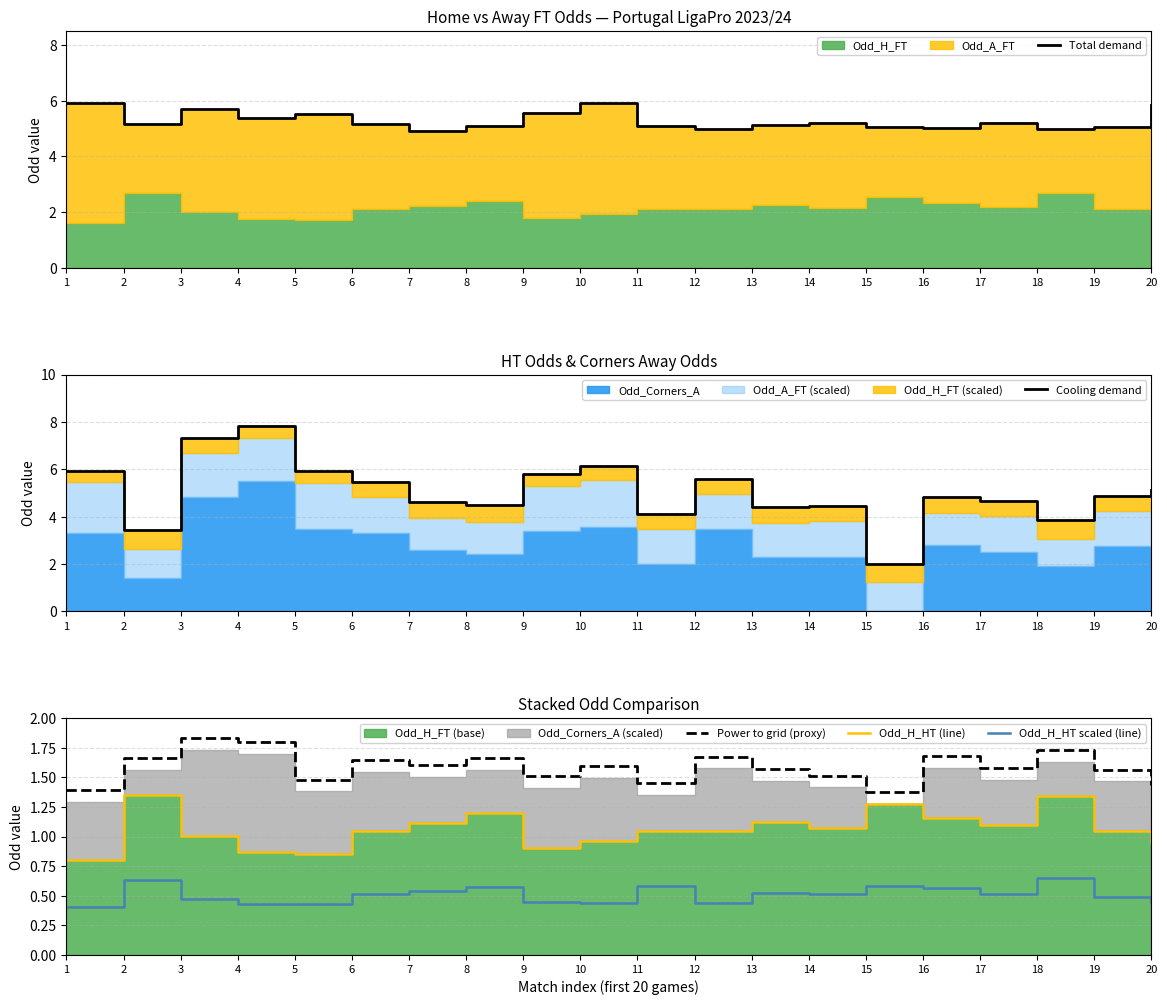

The value of Odd_H_HT (line) at 11 is 1.7. True or false?

False